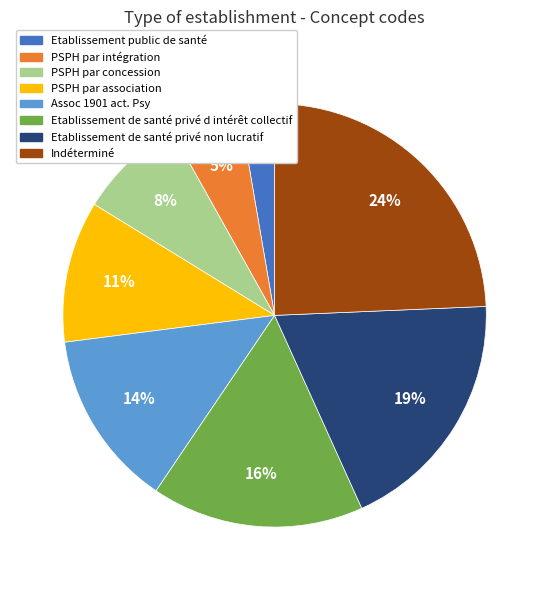

How many slices are in this pie chart?

8